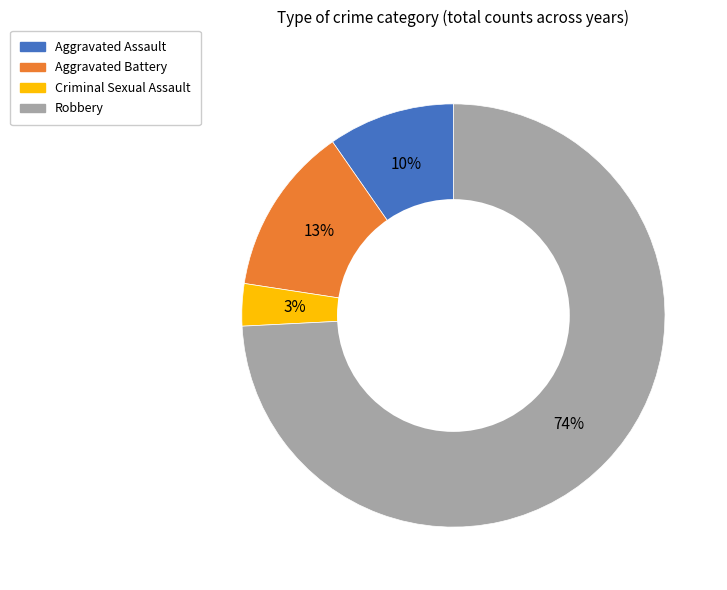

To the nearest percent, what is the average slice percentage?

25%